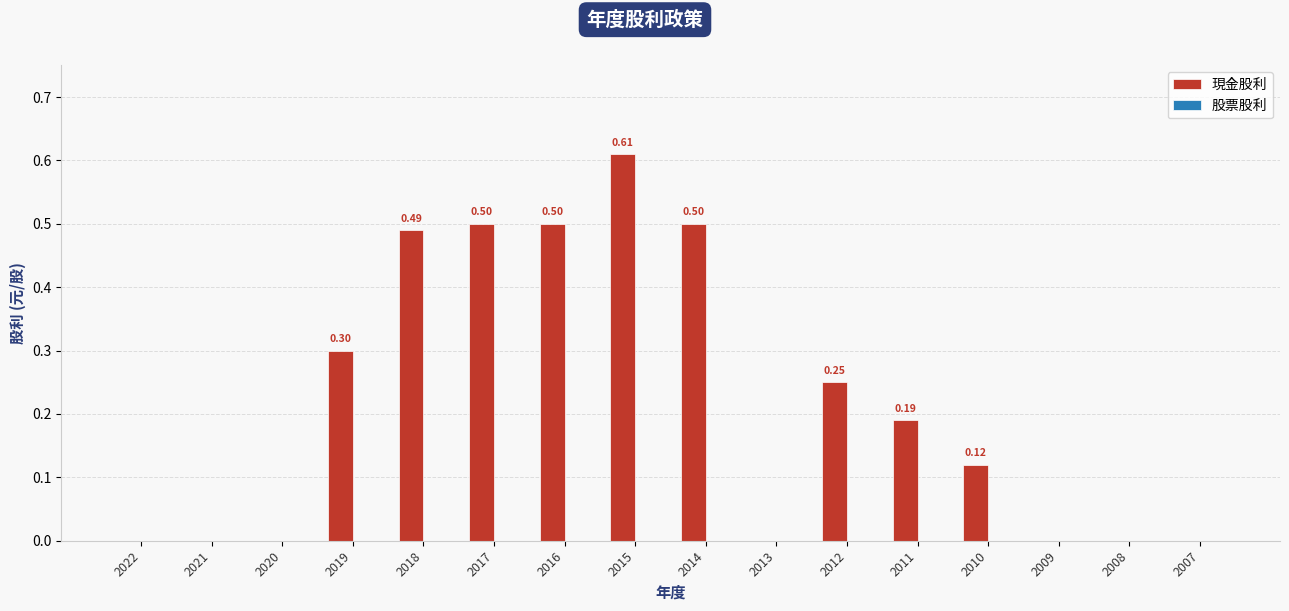

What is the sum of all values?

3.5